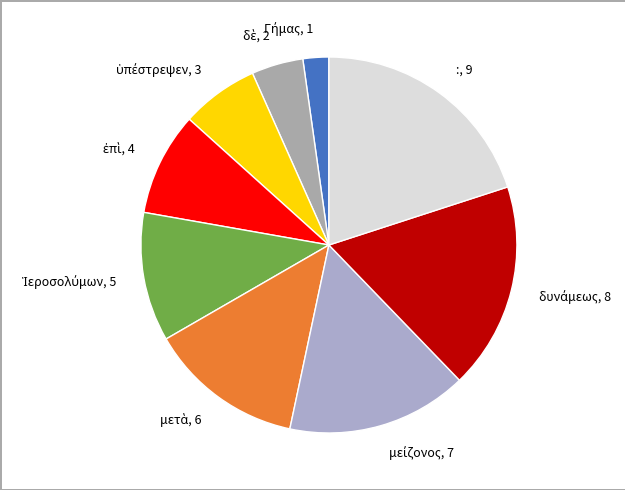

Does any single category account for the majority?

No